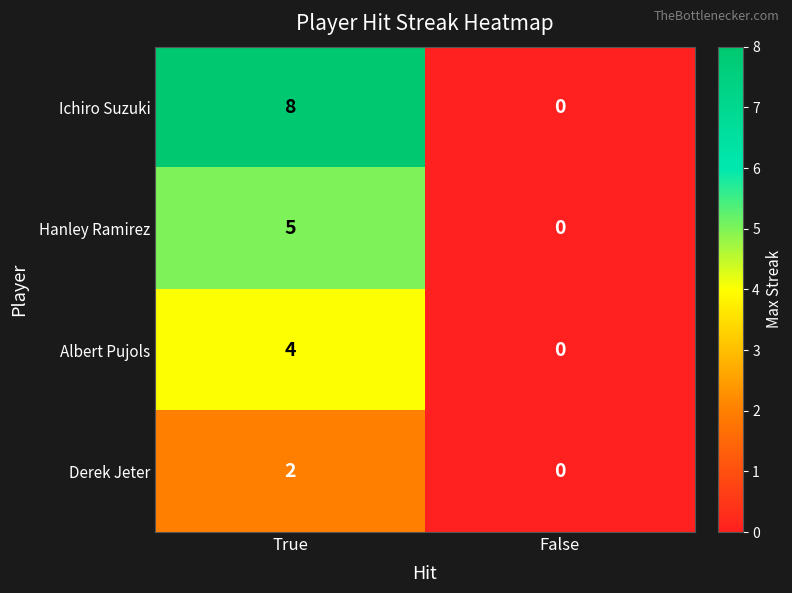

What value does the Hanley Ramirez series have at True?

5